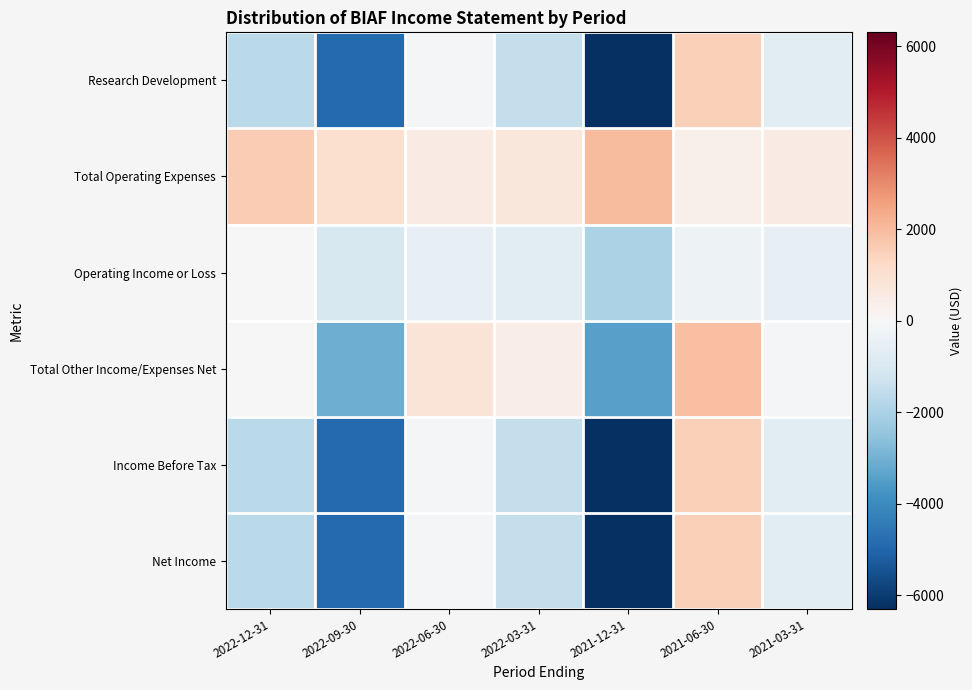

What is the total value across all series at 2022-09-30?

-17800